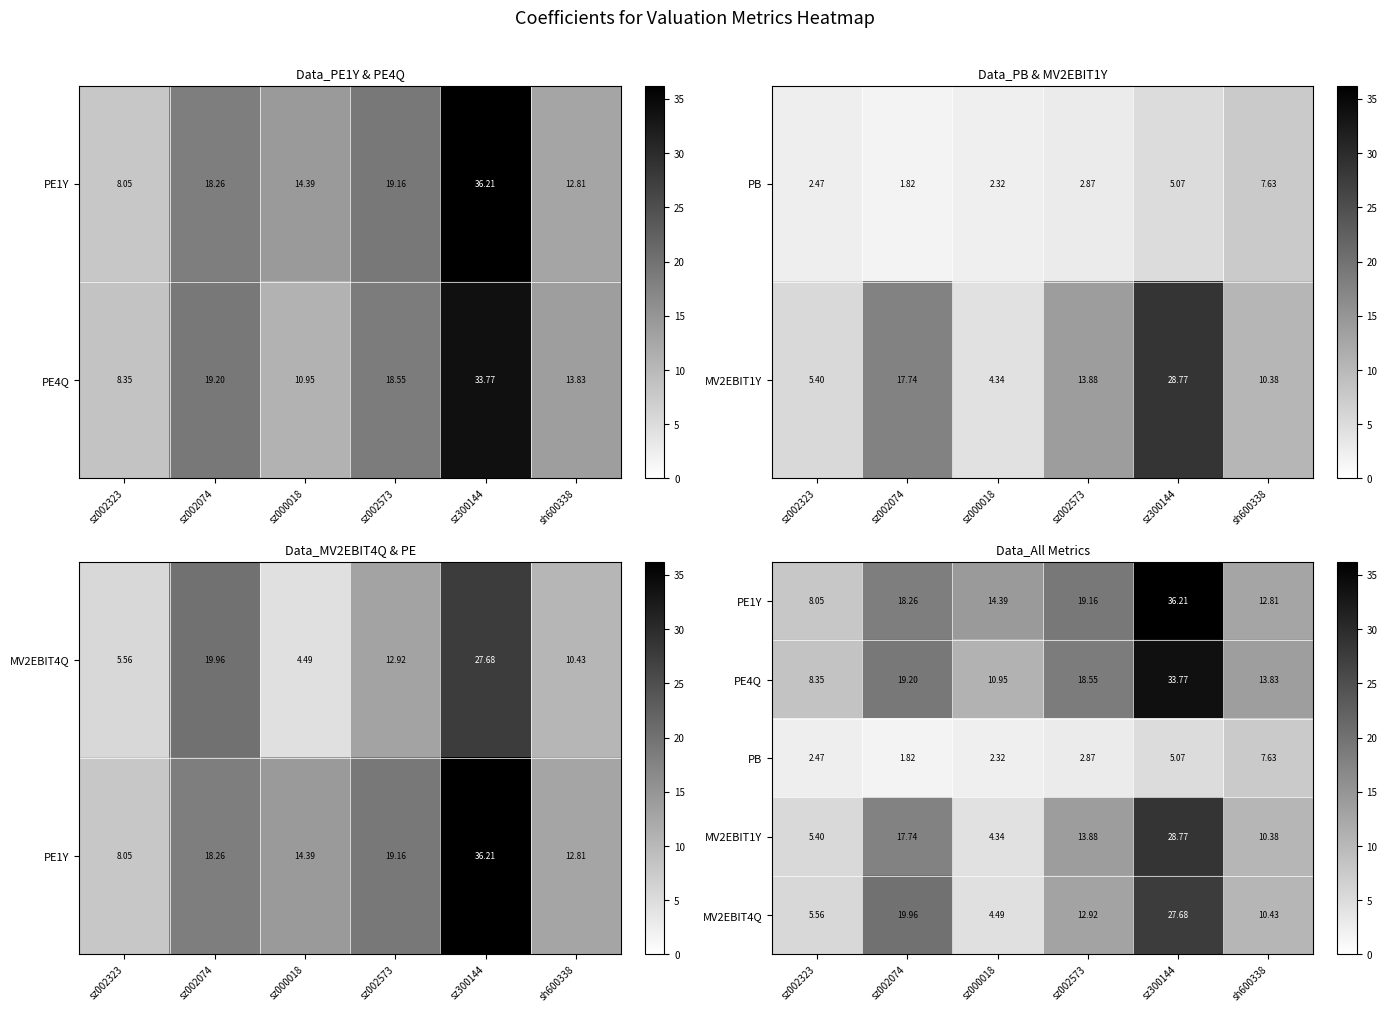

What is the minimum value for MV2EBIT4Q?

4.5